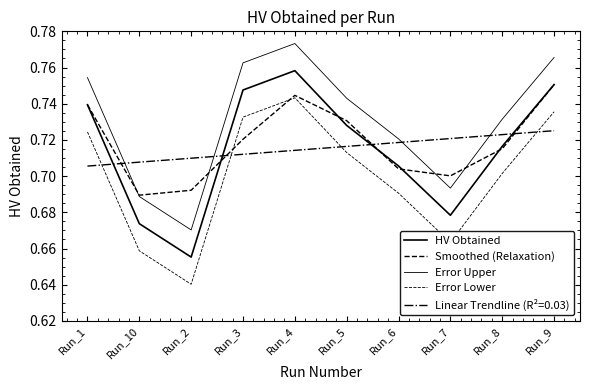

What is the approximate value of Smoothed (Relaxation) at Run_8?

0.7